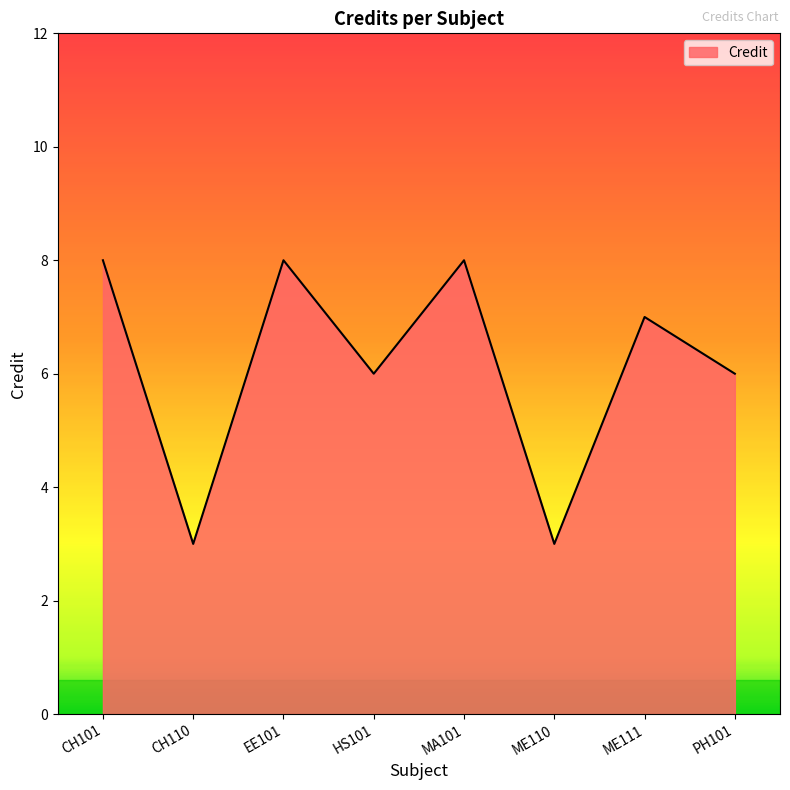

What position from the left is CH101?

1